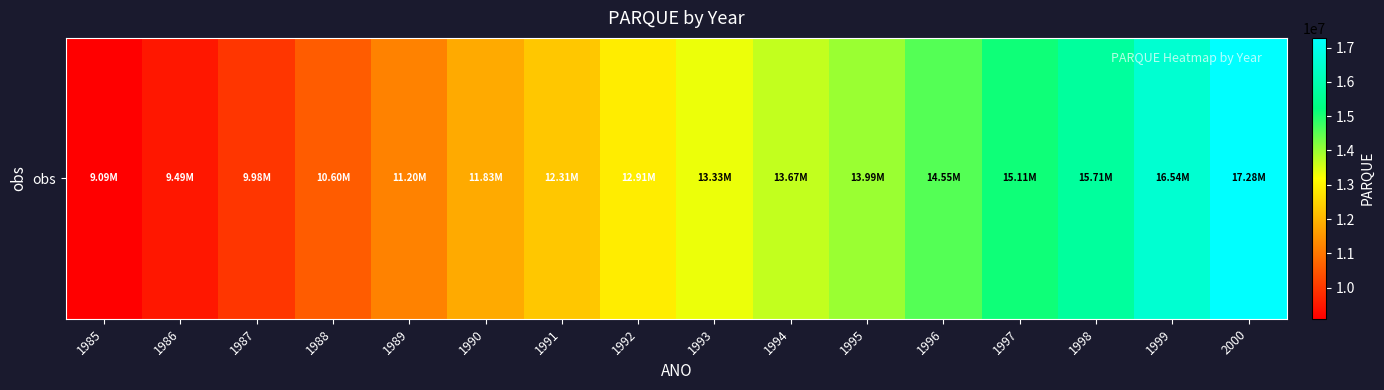

Reading left to right, list all the values displayed in this chart.

1985=9094563.2	1986=9492860.8	1987=9976576.8	1988=10596676.6	1989=11199729.6	1990=11831320.4	1991=12307641.2	1992=12912066.0	1993=13334584.2	1994=13674429.8	1995=13991523.0	1996=14554833.4	1997=15112810.2	1998=15709115.2	1999=16540335.2	2000=17281918.1